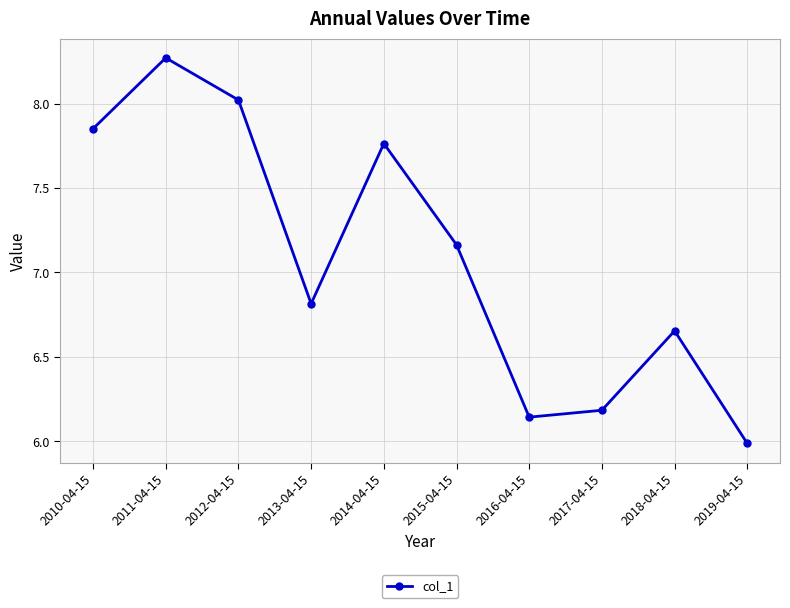

The value at 2012-04-15 is 10.6. True or false?

False